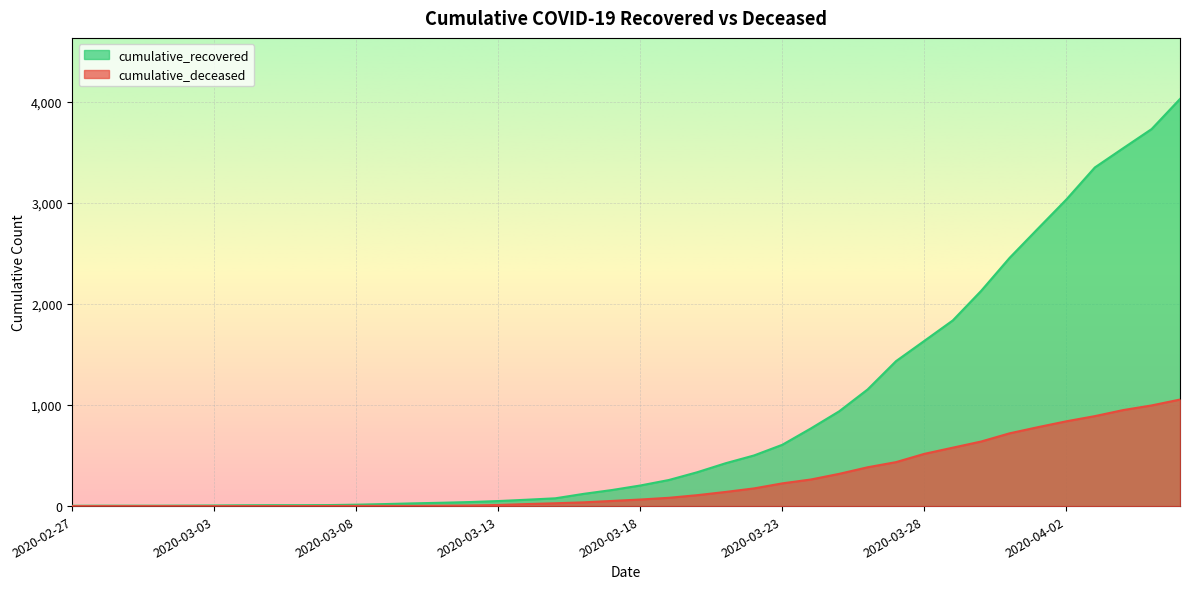

What is the total value across all series at 2020-03-31?

3176